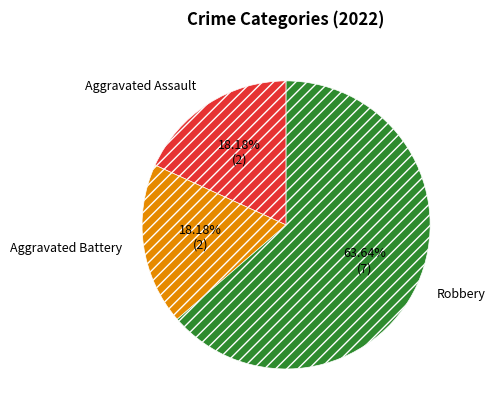

Which slice represents more than half of the pie?

Robbery